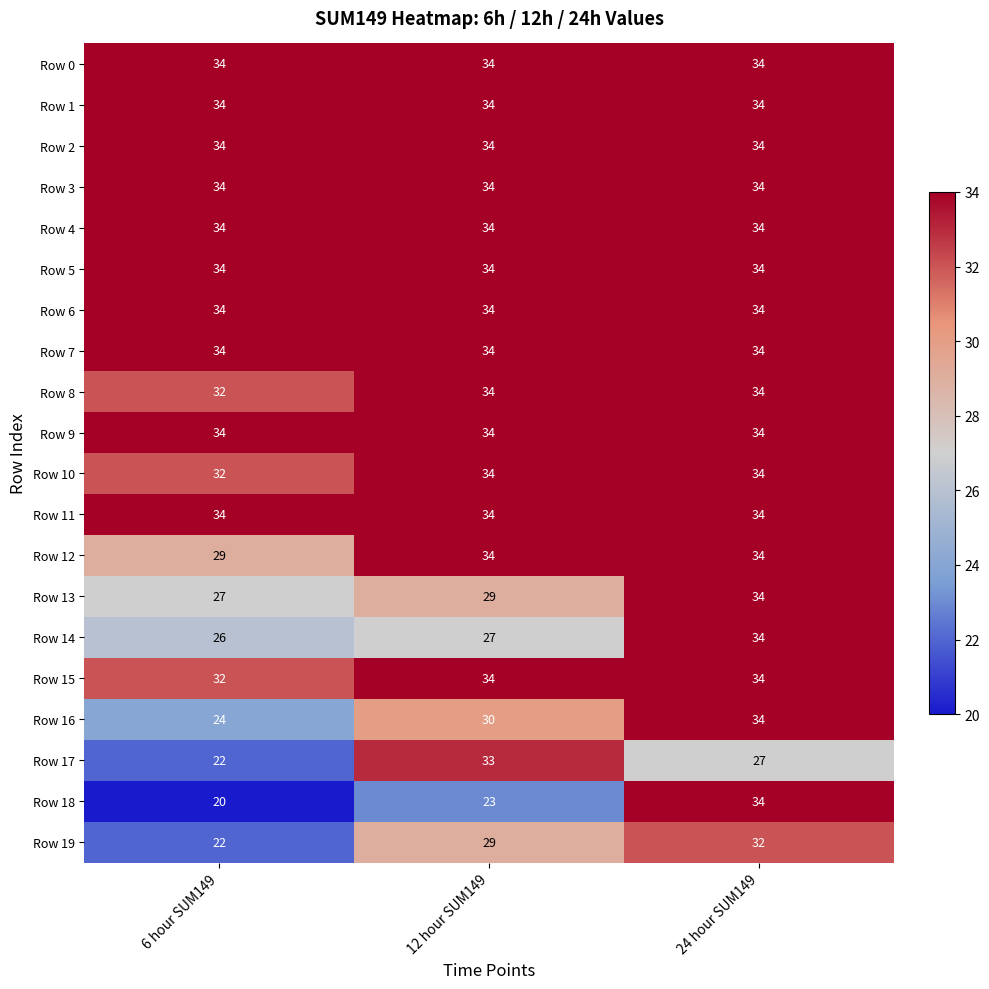

Count the Row 10 values in the range 32 to 34.

3